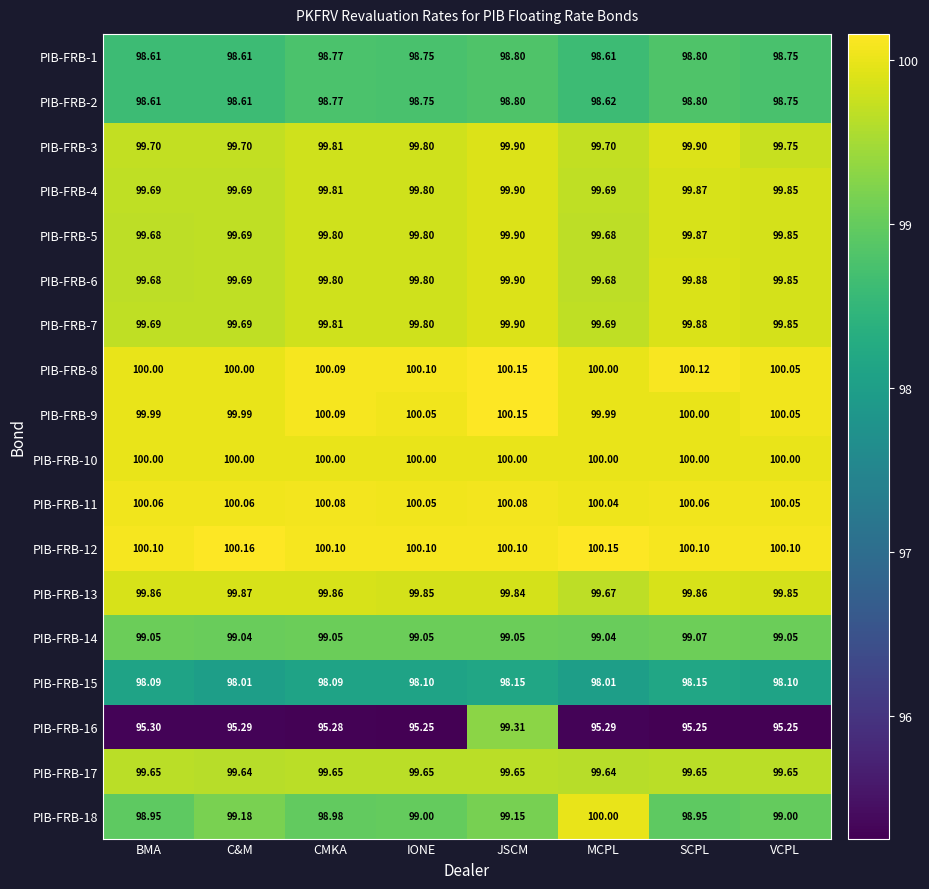

At which category is the sum across all series the highest?

JSCM